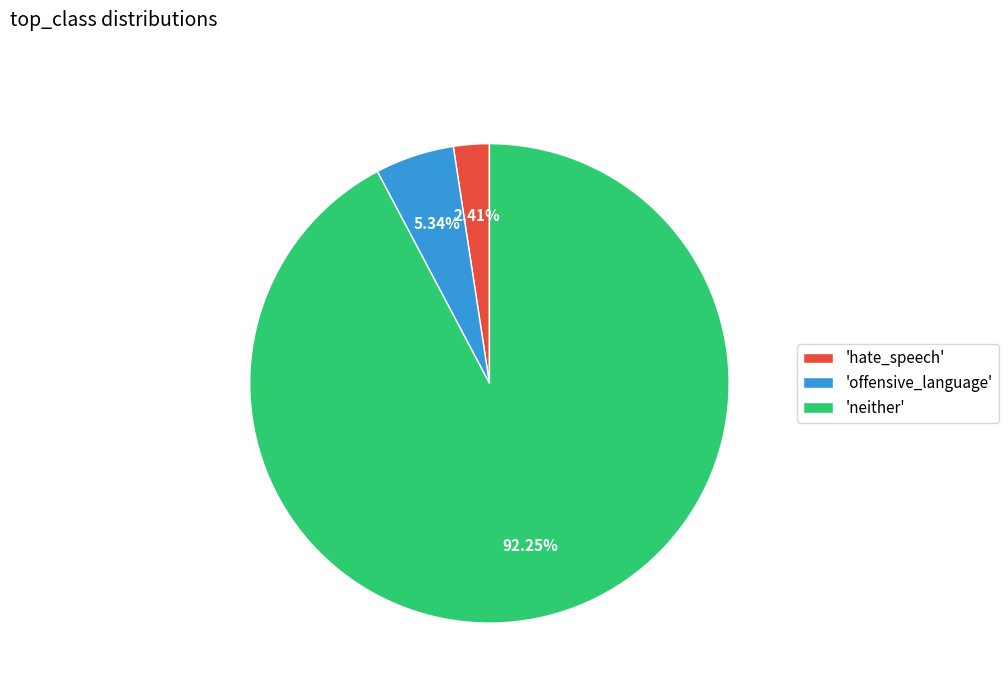

What is the majority slice?

'neither'